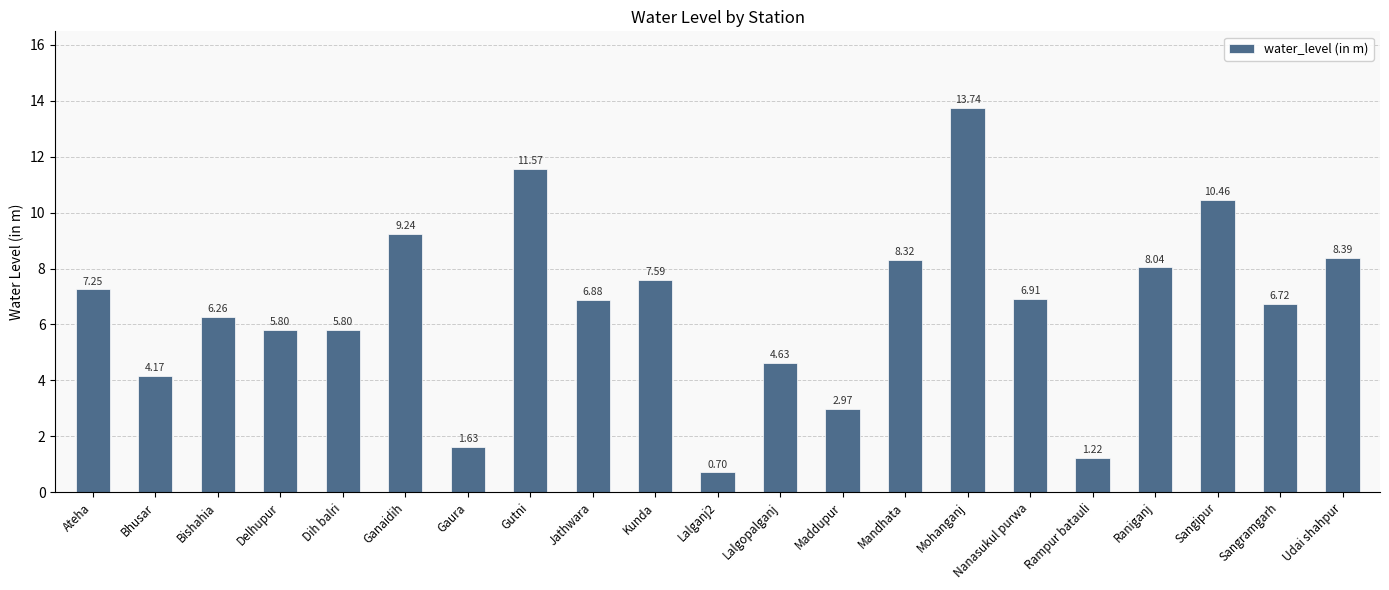

Does the chart contain stacked bars?

No